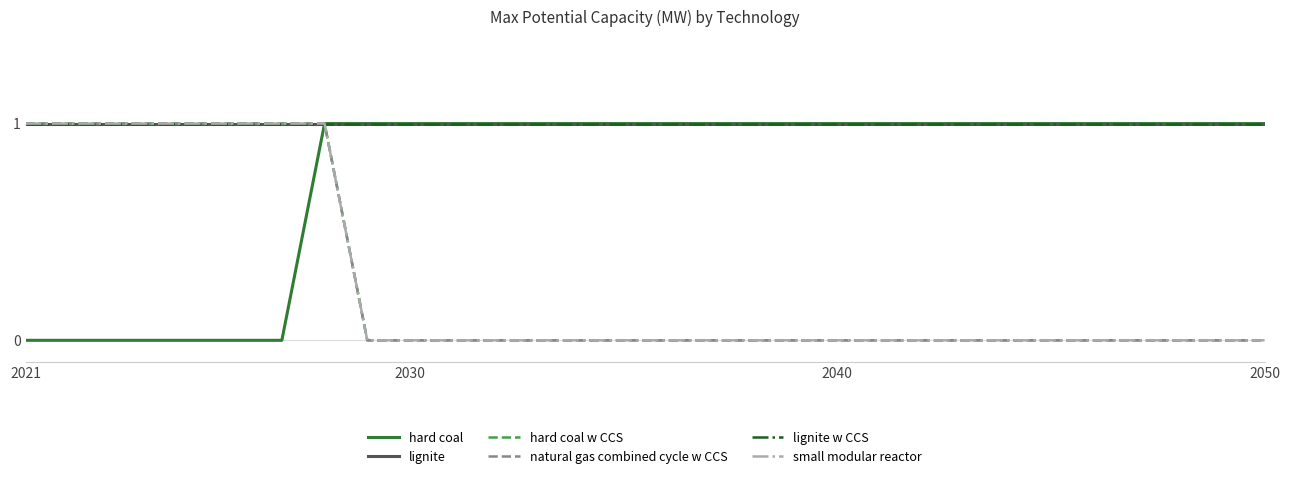

Which series has the largest total across all categories?

lignite